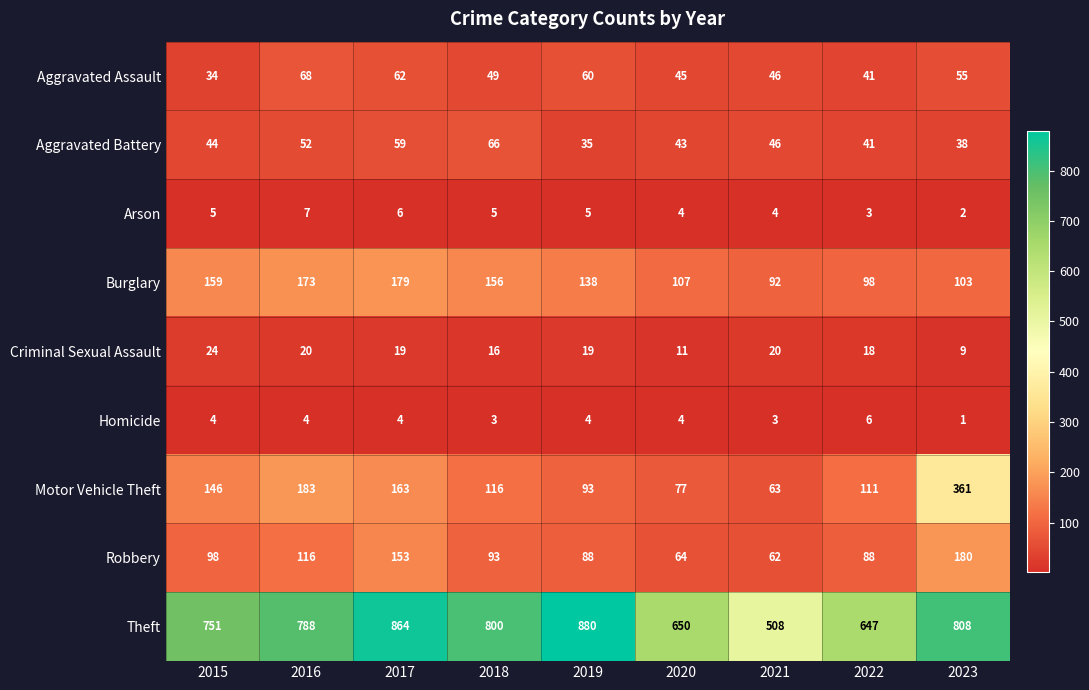

How many distinct data groups are displayed?

9